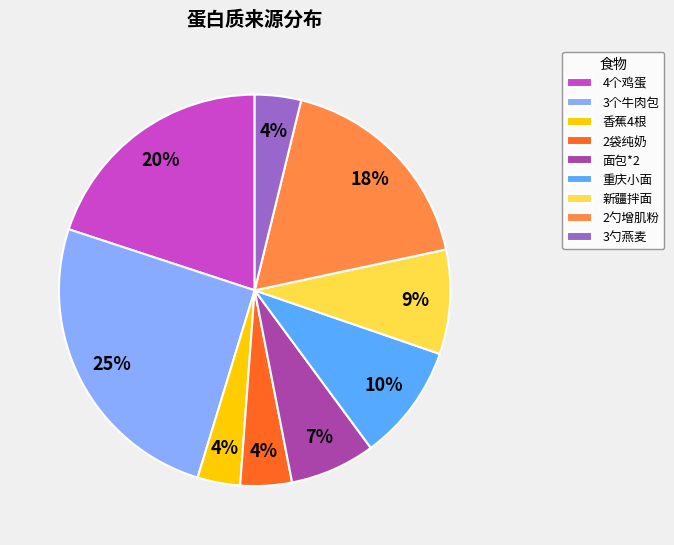

The 香蕉4根 slice represents 4% of the pie. True or false?

True